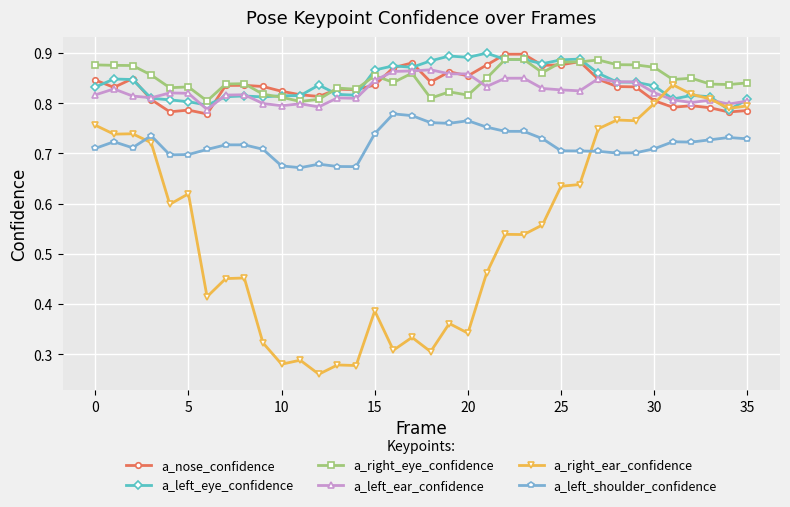

True or false: a_right_ear_confidence and a_left_shoulder_confidence cross at least once.

True